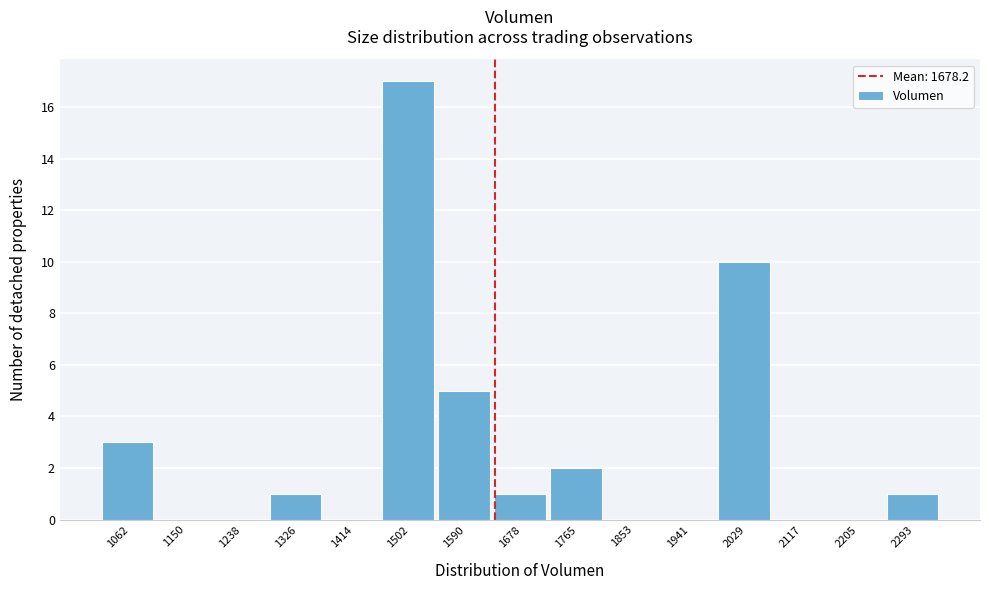

Reading right to left, transcribe all the data shown in this chart.

2293=1	2205=0	2117=0	2029=10	1941=0	1853=0	1765=2	1678=1	1590=5	1502=17	1414=0	1326=1	1238=0	1150=0	1062=3